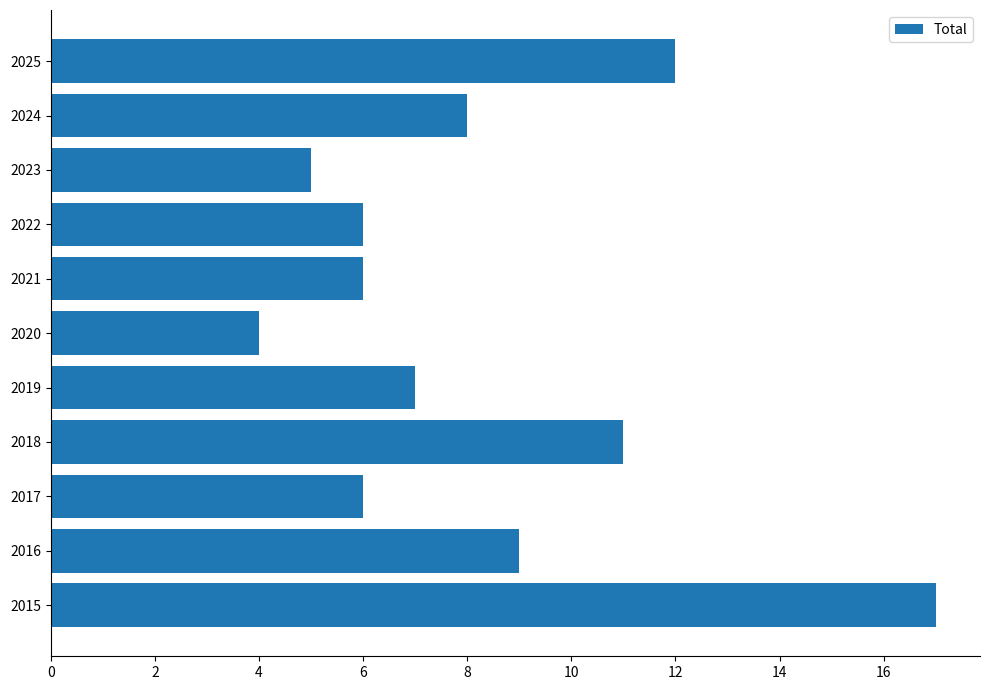

How many data points does each series have?

11